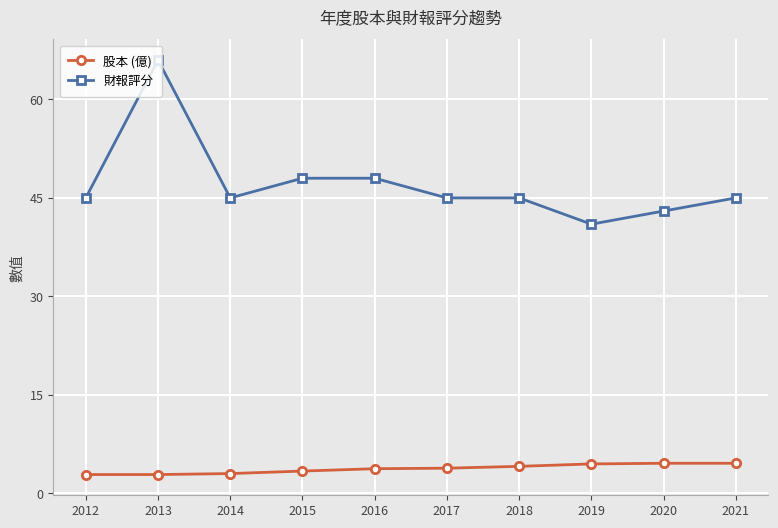

What is the difference between the 財報評分 values at 2013 and 2019?

25.0